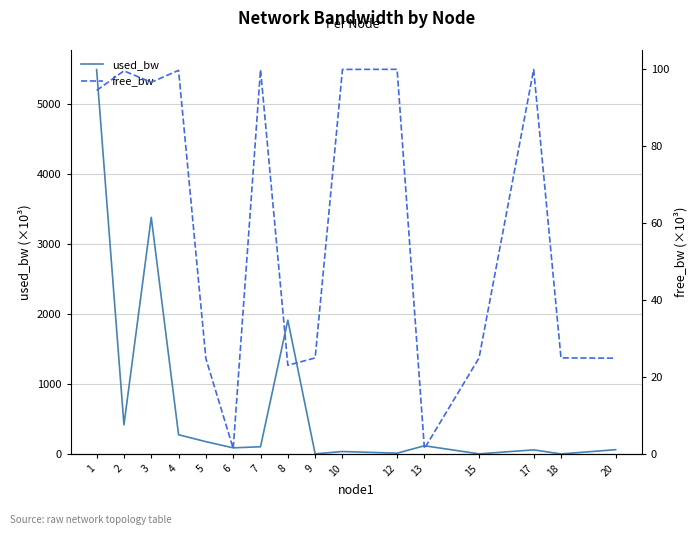

The free_bw series shows 38.9 at 15. True or false?

False